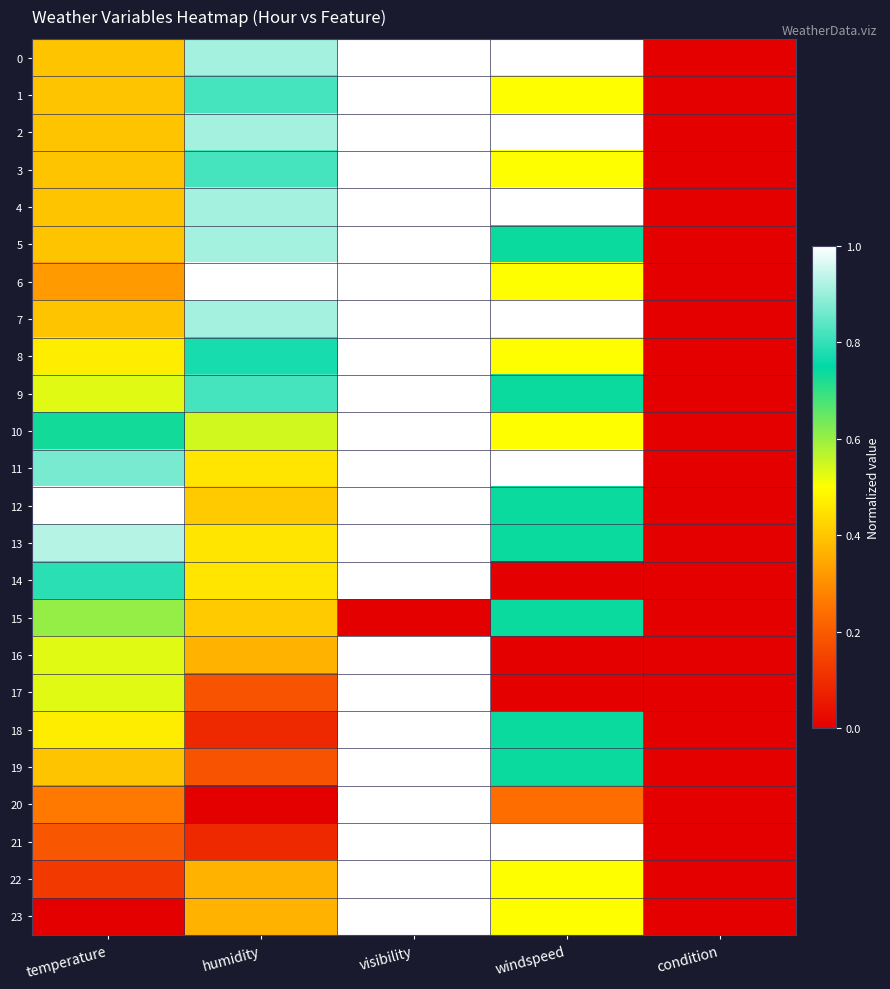

Which series has the widest spread of values?

6